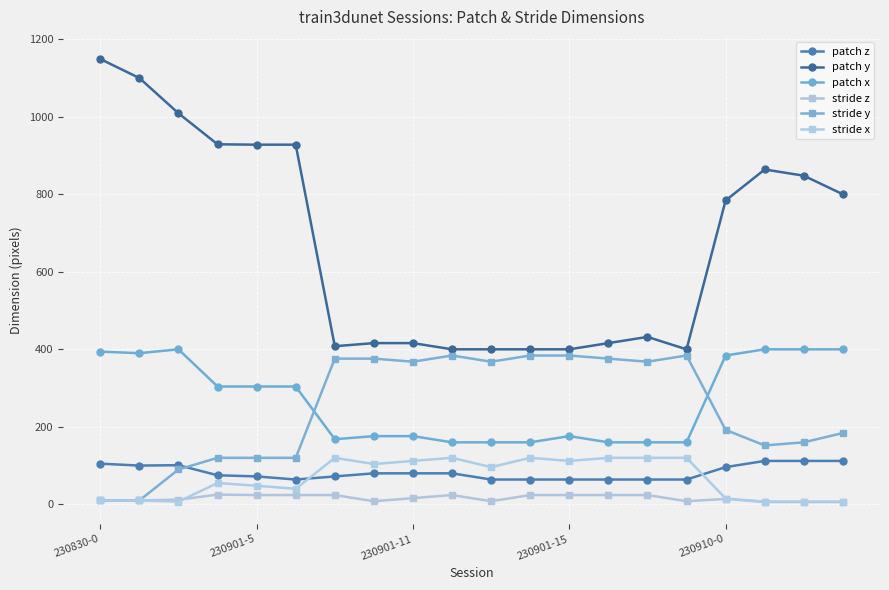

True or false: patch x and stride z intersect in this chart.

False